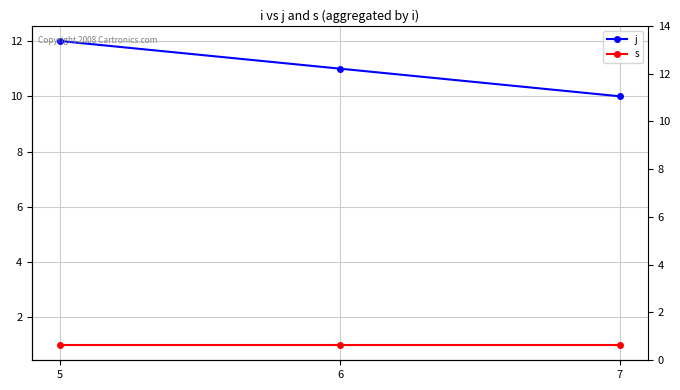

At 7, list the series in order from smallest to largest.

s, j